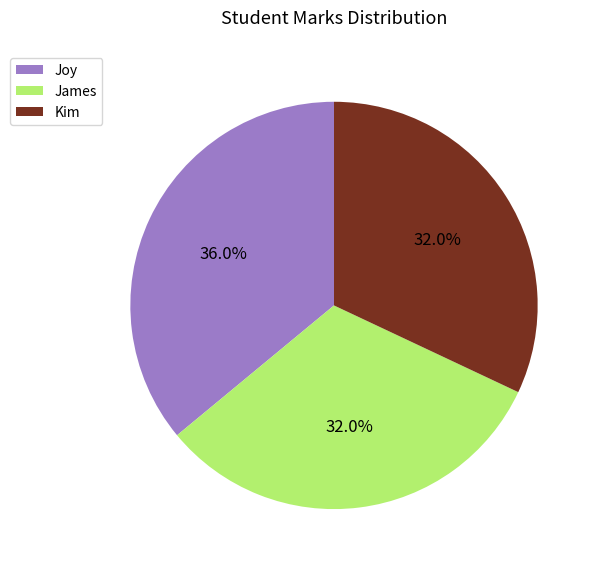

Is there any slice that represents more than half of the pie?

No